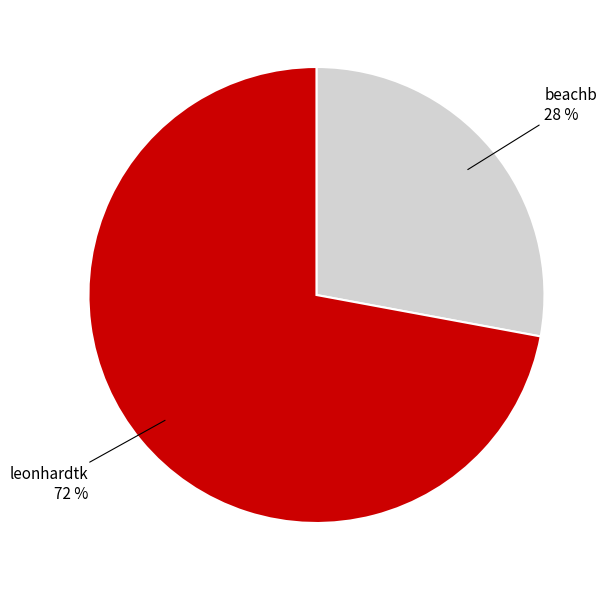

Is there any slice that represents more than half of the pie?

Yes